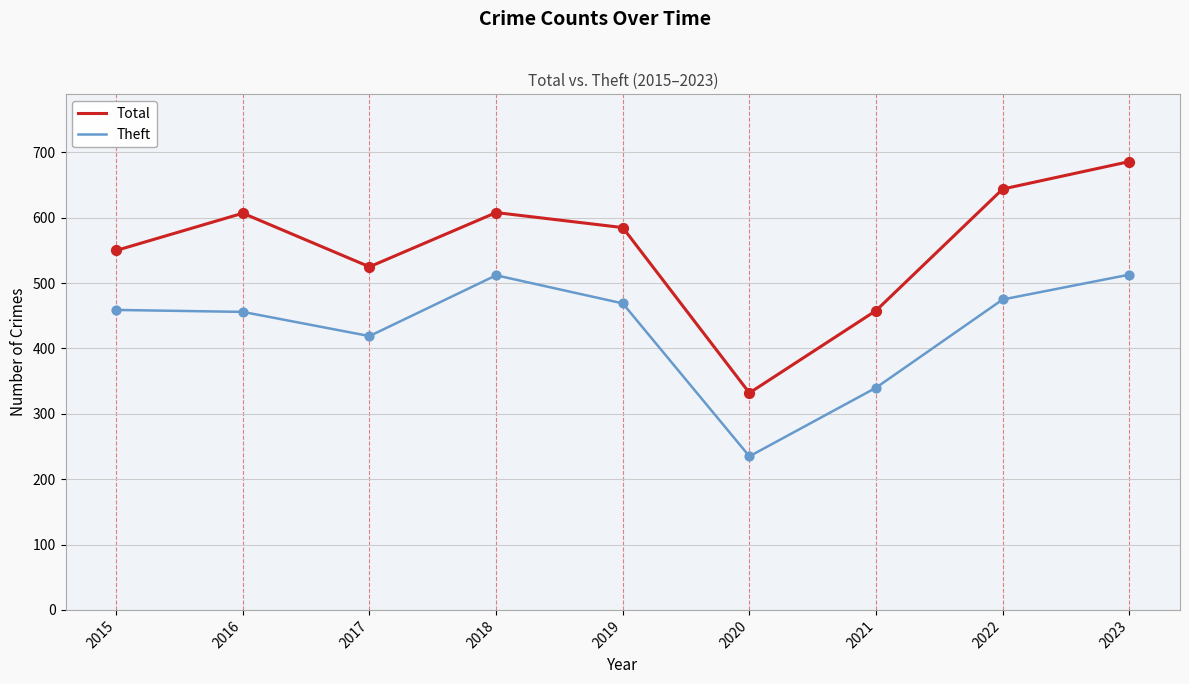

What is the difference between the highest and lowest values at 2019?

116